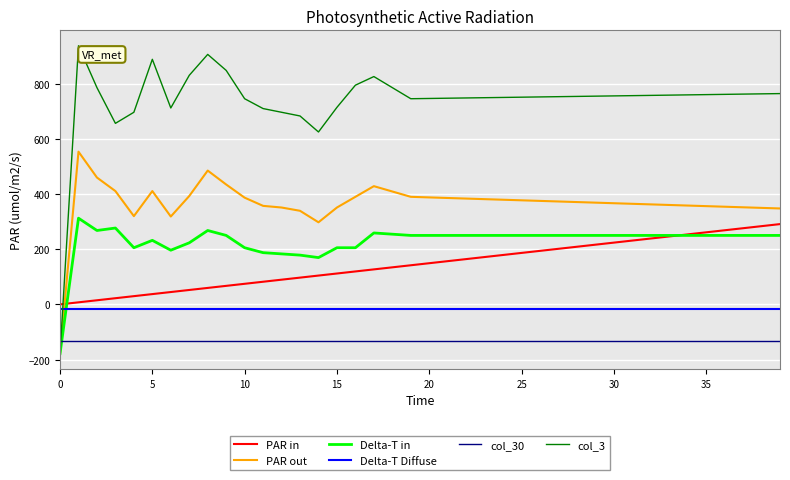

Which series has the largest range (max minus min)?

col_3